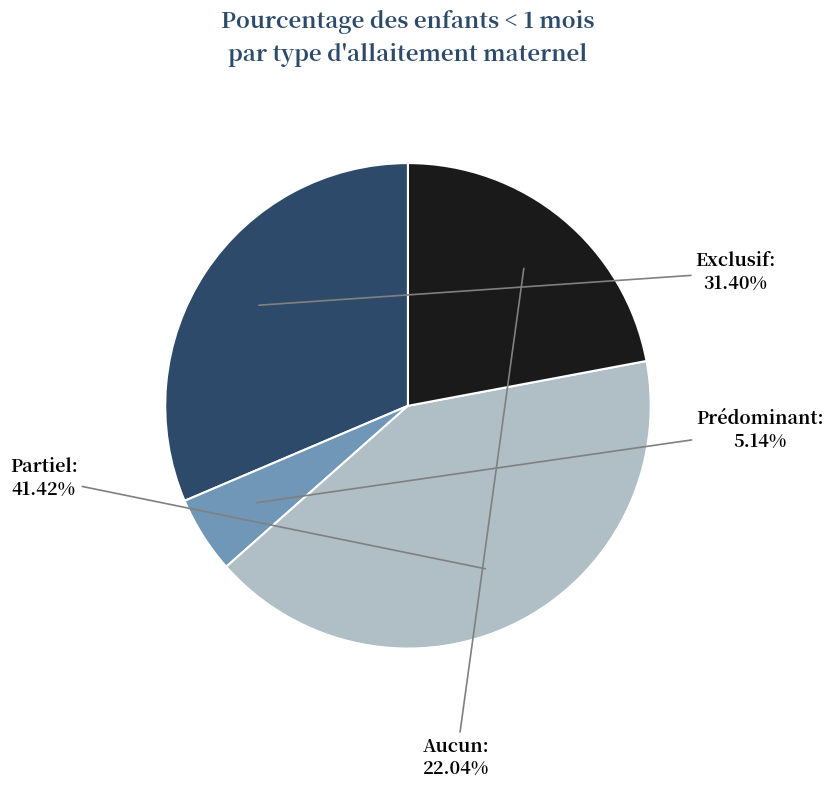

How many slices are in this pie chart?

4